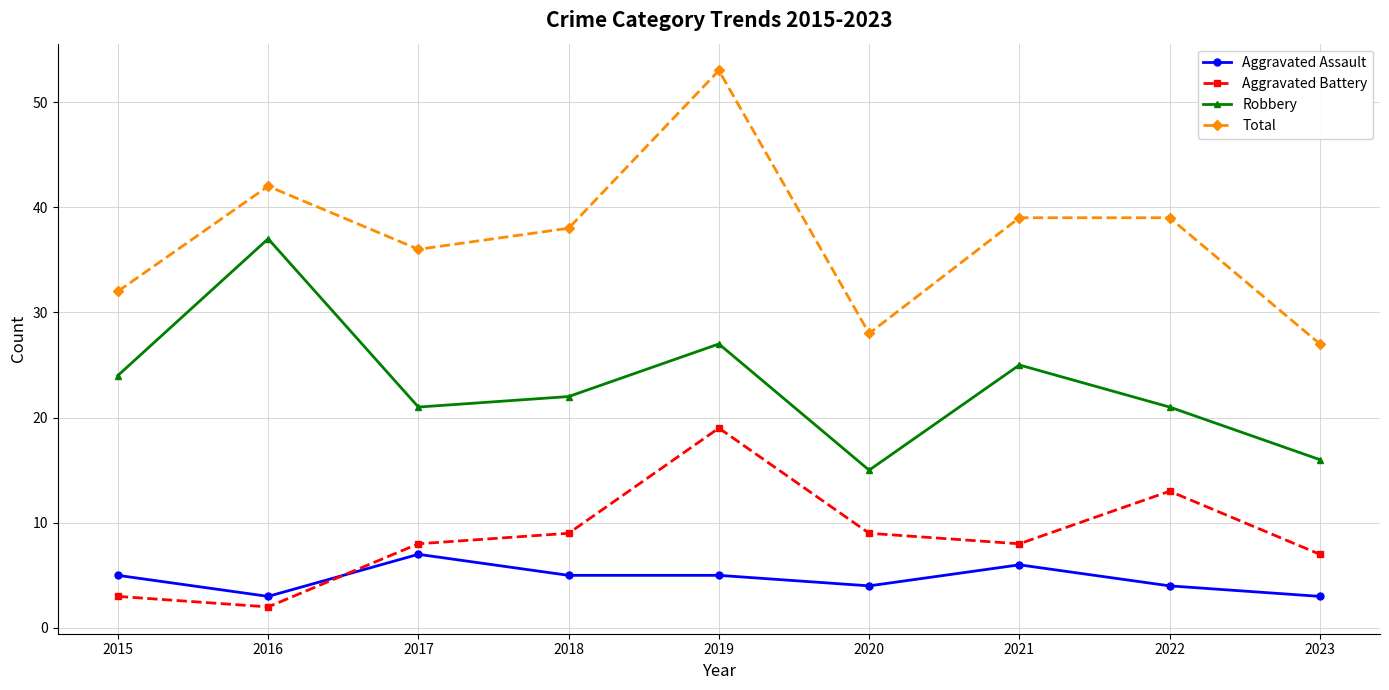

At which category does the chart reach its peak across all series?

2019